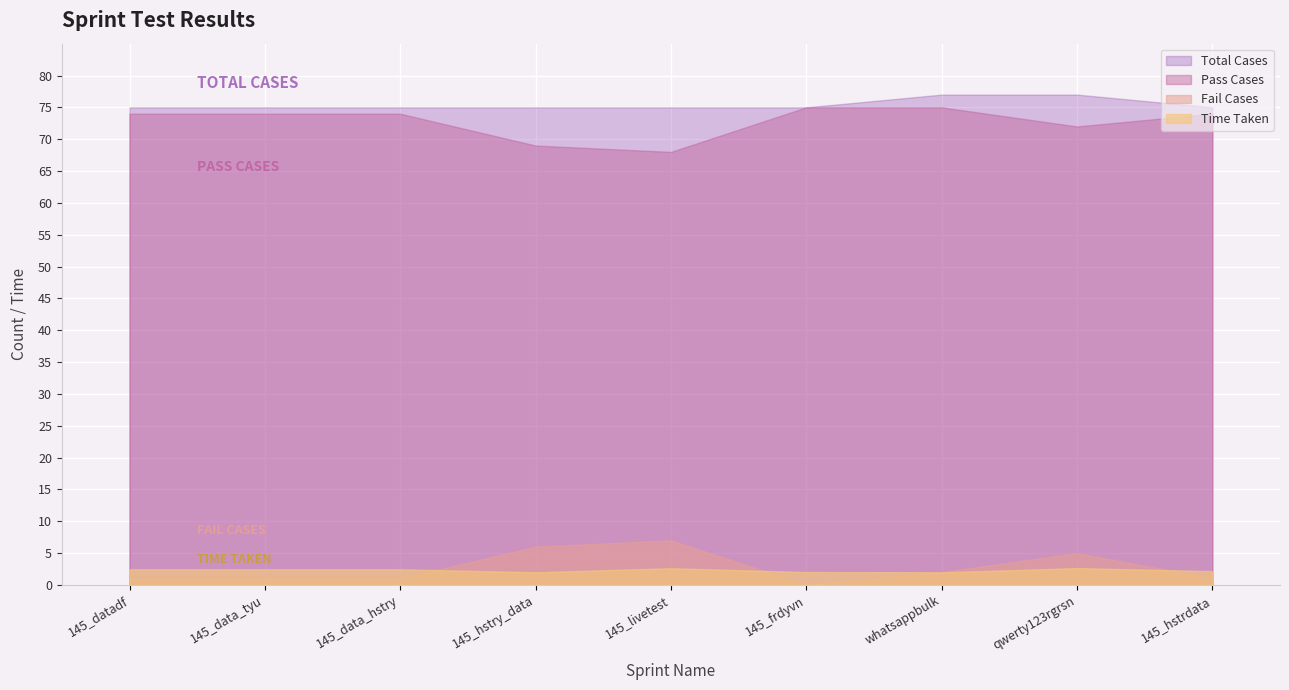

At which label is Fail Cases closest to 3?

whatsappbulk